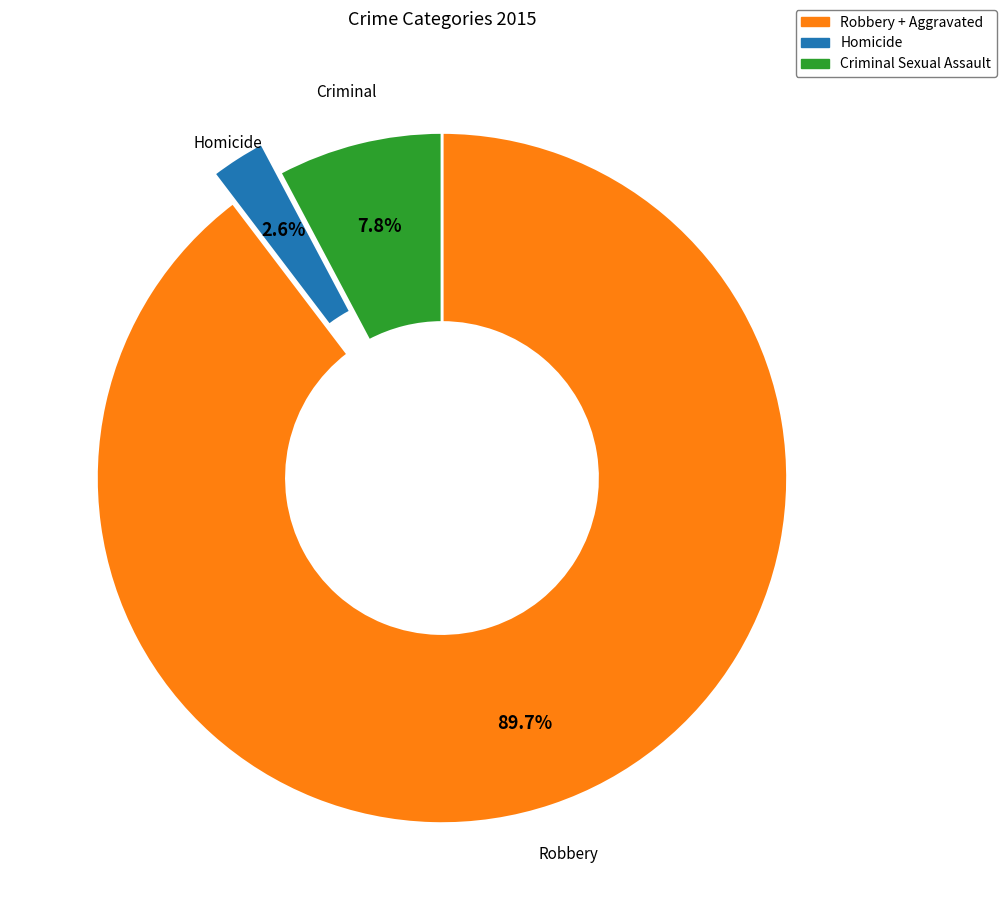

Does Criminal Sexual Assault represent more than half of the total?

No